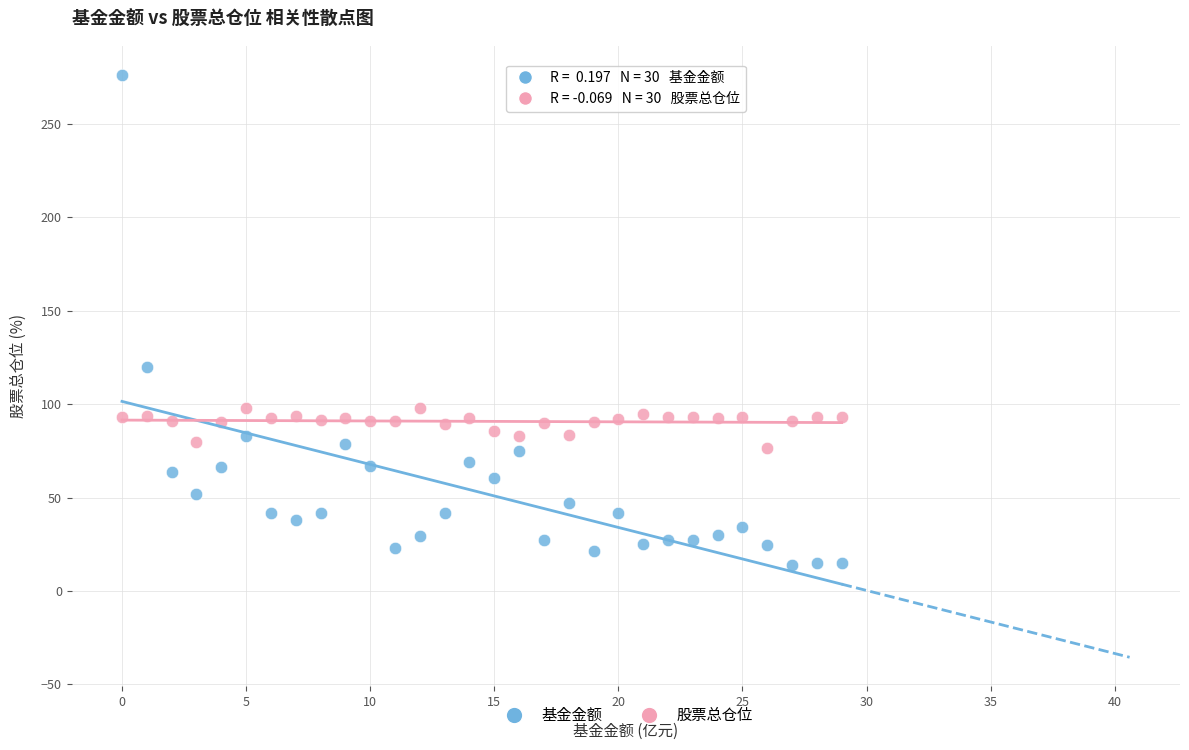

Across all series, what Y value is closest to 144?

119.8